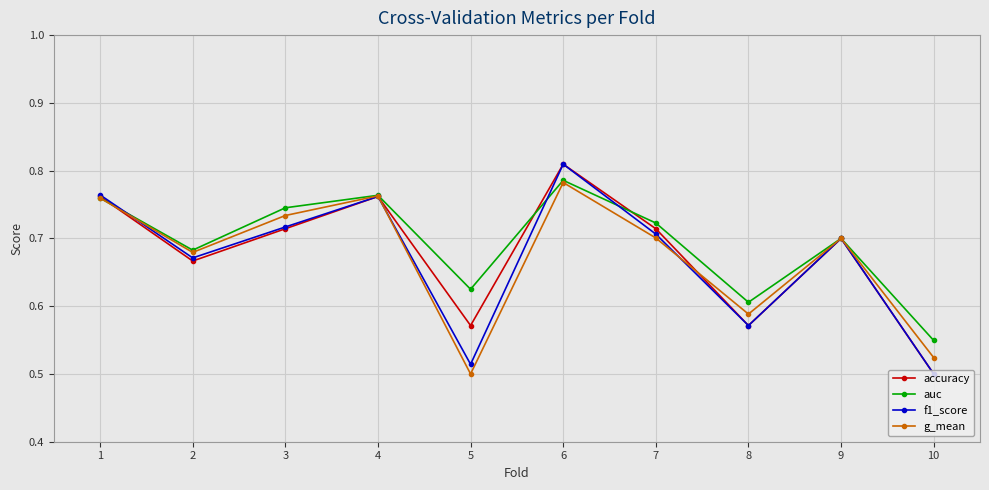

Is it true that f1_score equals 0.8 at 8?

False